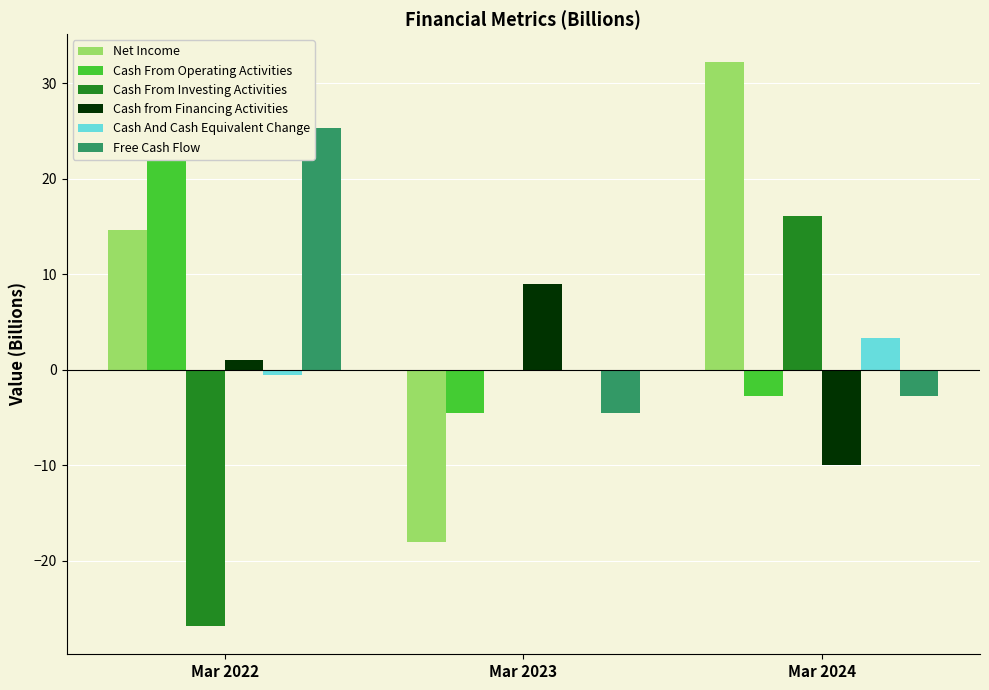

Is the value of Cash from Financing Activities at Mar 2022 greater than the value of Net Income at Mar 2024?

No